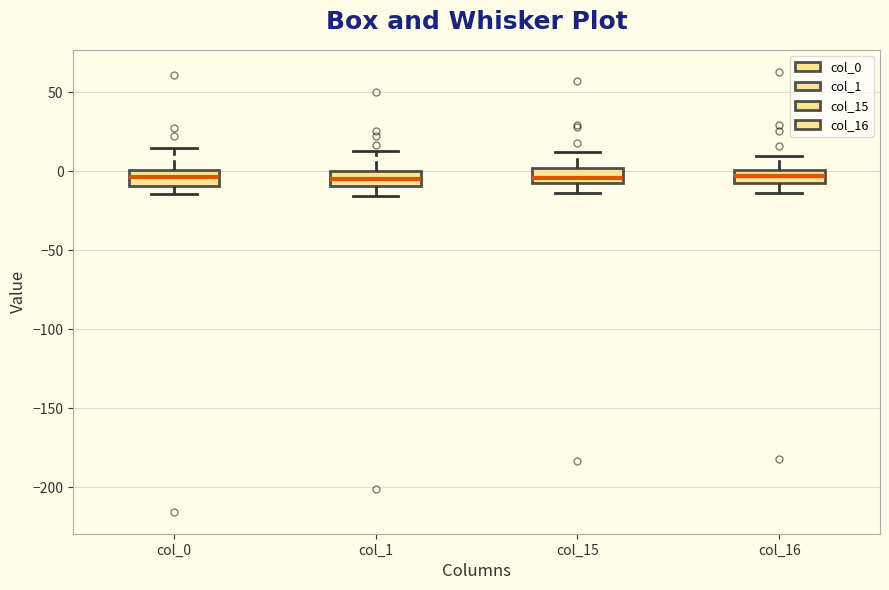

Where does the lower whisker of the box for col_1 end on the y-axis? The values are not printed on the chart, so give them approximately, as read against the axis.

-15